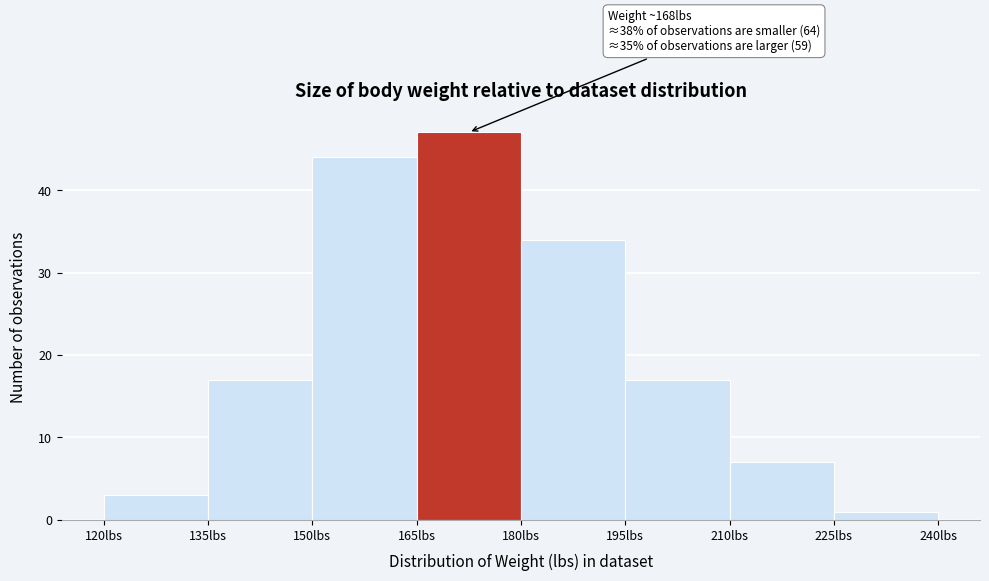

Which range on the x-axis has the tallest bar?

165 to 180